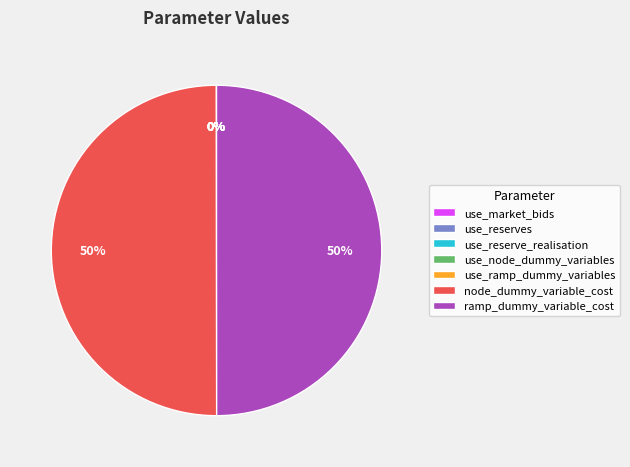

To the nearest percent, what is the difference between the largest and smallest slice percentages?

50%